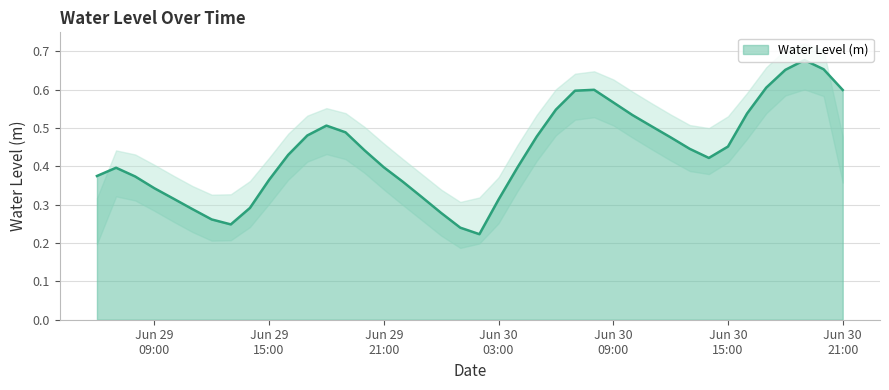

What is the minimum value shown in the chart?

0.2